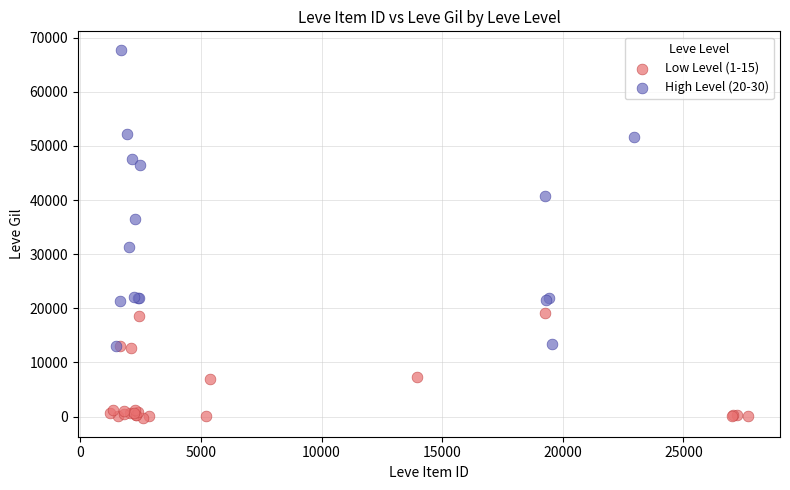

Which series has the widest spread of Y values?

High Level (20-30)